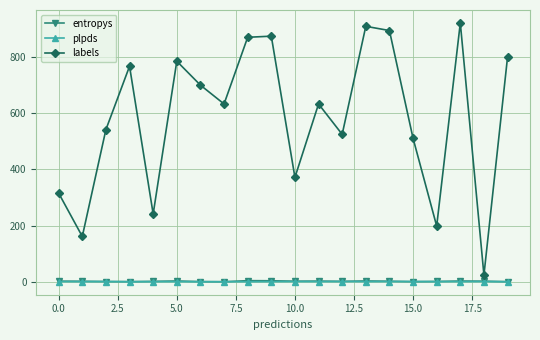

Which series has the widest spread of values?

labels